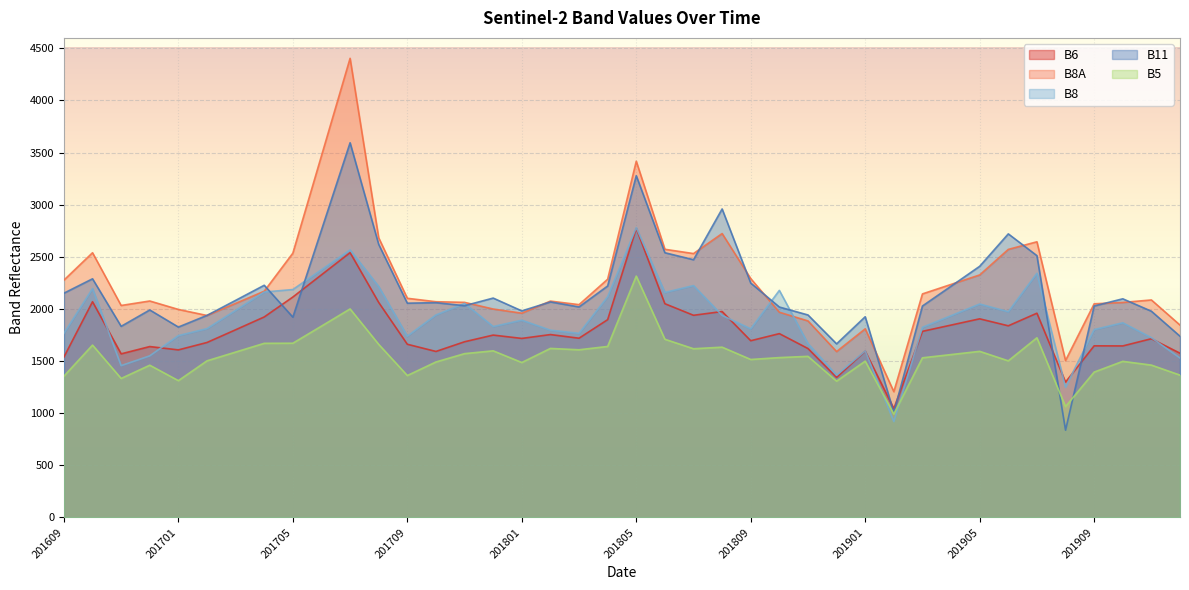

The value of B8 at 201811 is 2246. True or false?

False